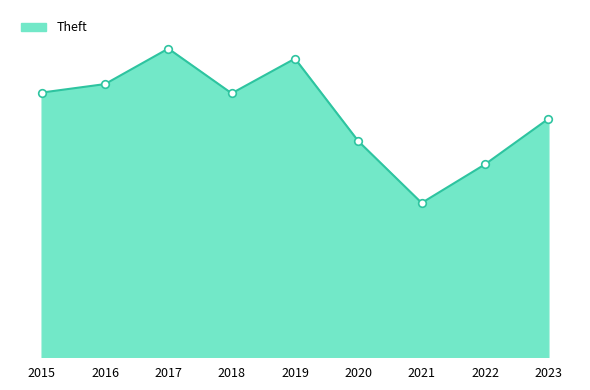

Approximately how many times larger is the value at 2018 compared to 2020?

1.2